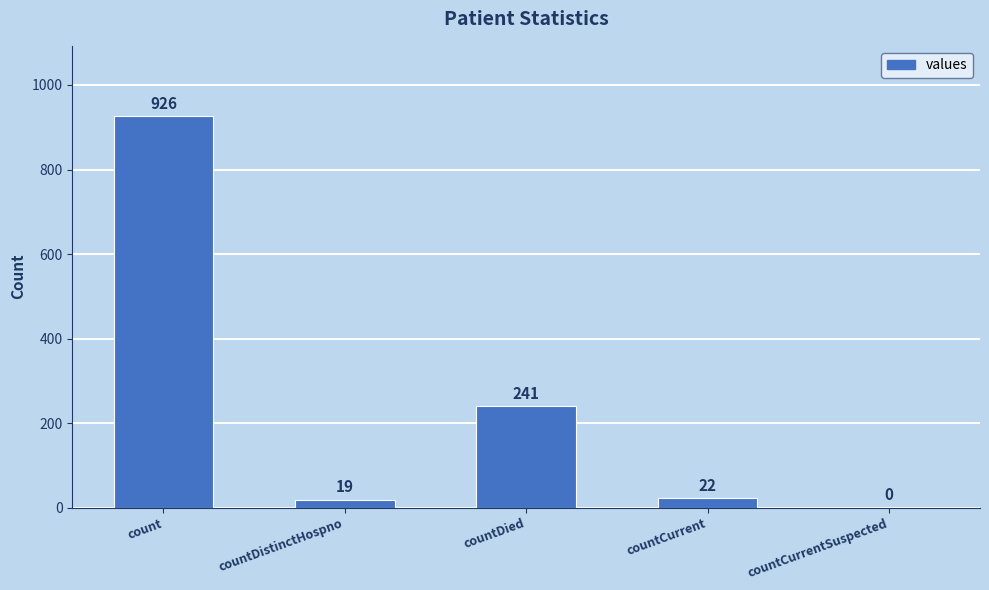

Reading left to right, what are all the values shown in this chart?

926	19	241	22	0